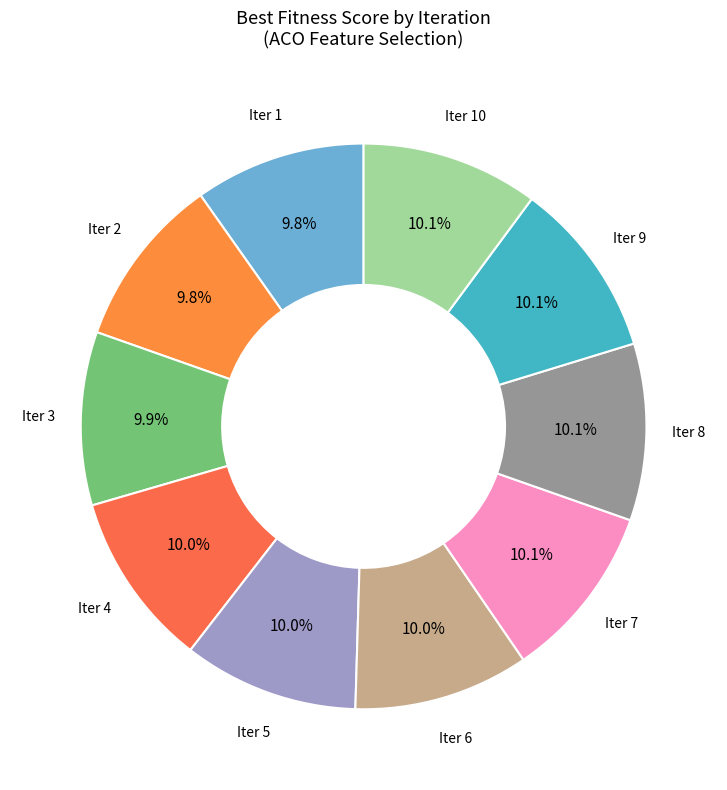

Is there a majority slice in this chart?

No